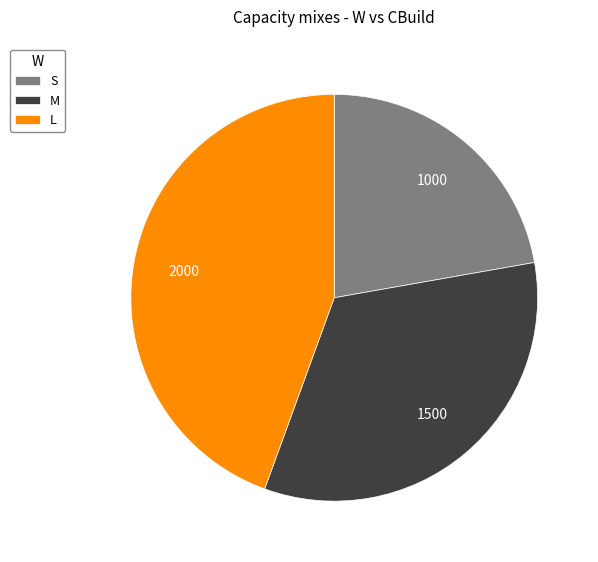

Which has a higher value, M or L?

L